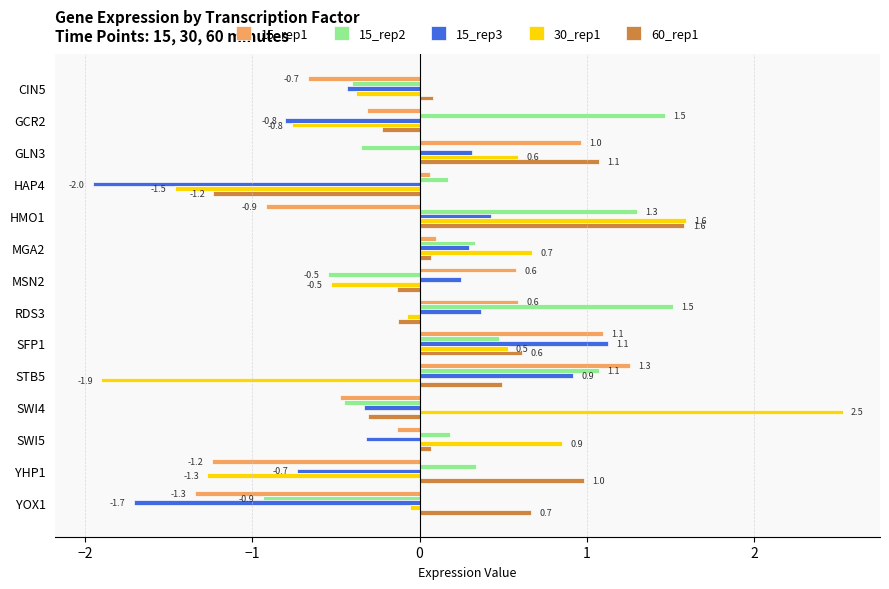

Is it true that 15_rep1 equals 0.6 at MSN2?

True